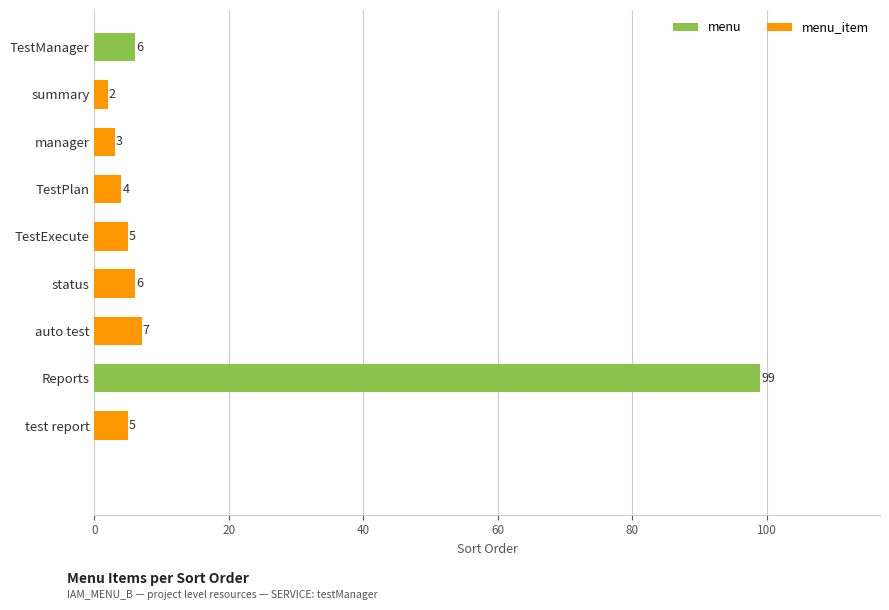

True or false: the data shows 6 at TestManager.

True